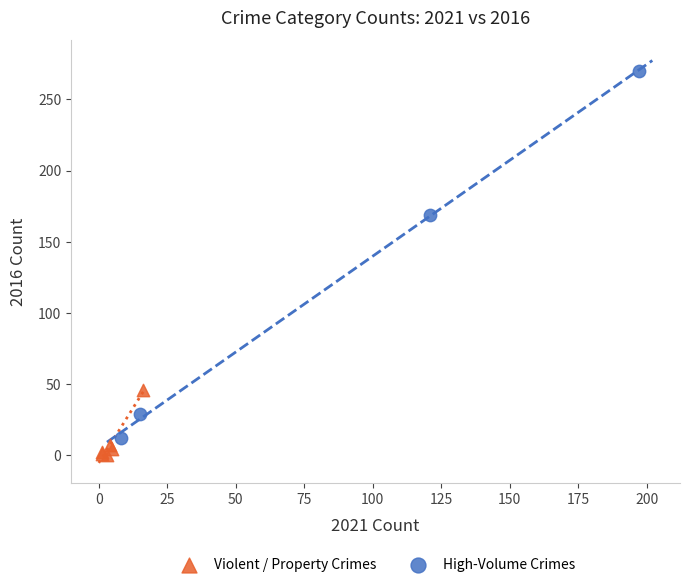

What are all the series names shown in the legend?

Violent / Property Crimes, High-Volume Crimes